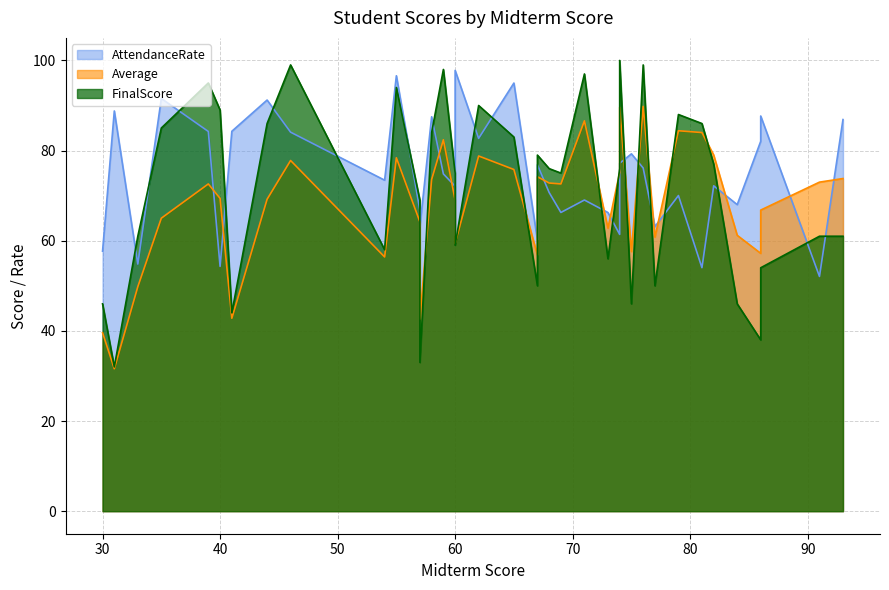

What is the difference between the second highest and minimum values in the FinalScore series?

67.0